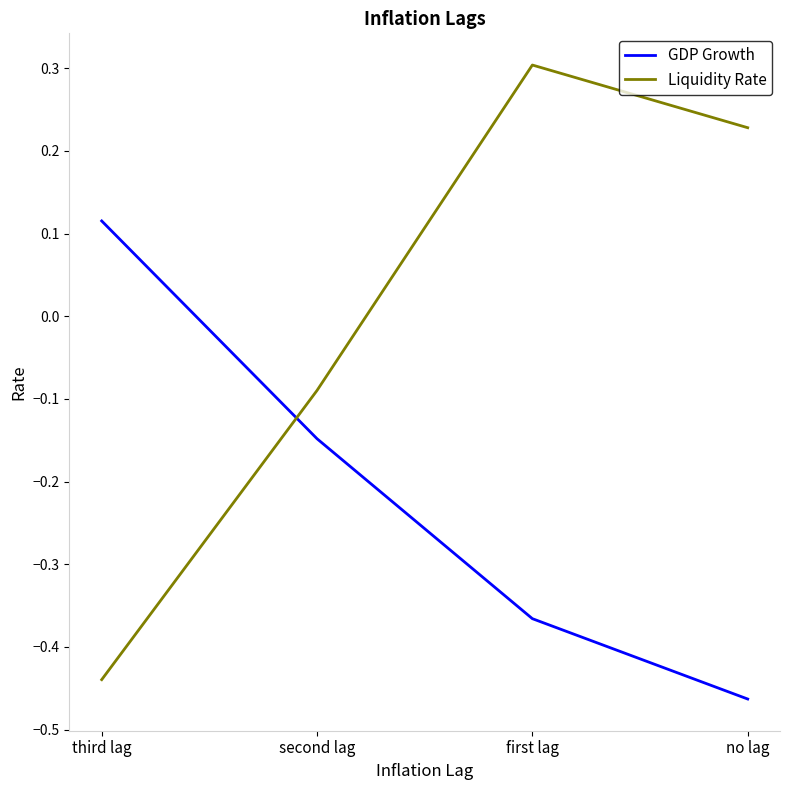

What is the spread (max minus min) of values at no lag?

0.7